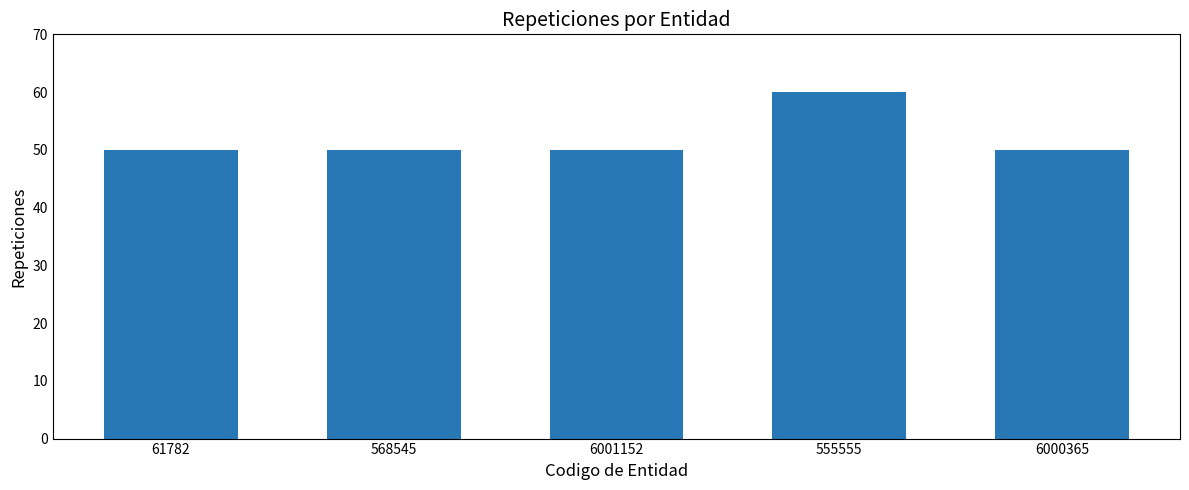

What is the smallest value displayed?

50